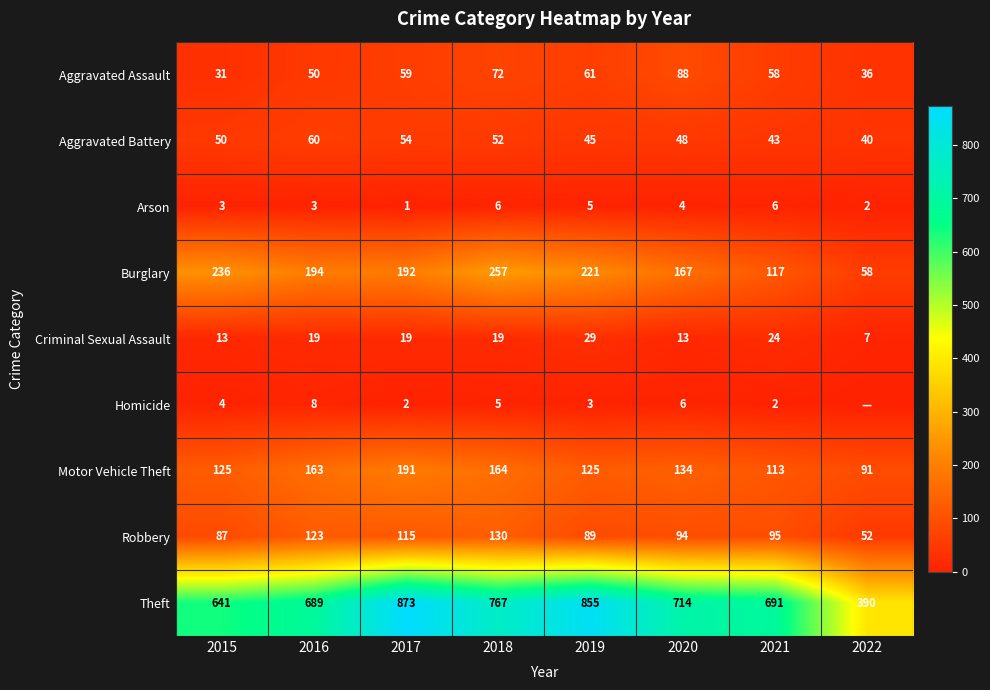

At which label does Motor Vehicle Theft reach its minimum?

2022